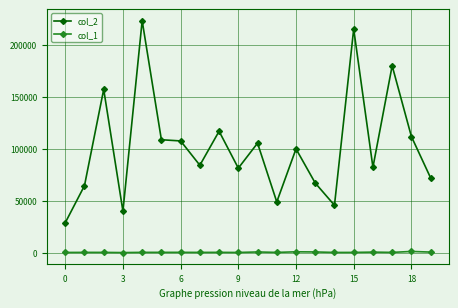

At how many categories does at least one series exceed 174108?

3